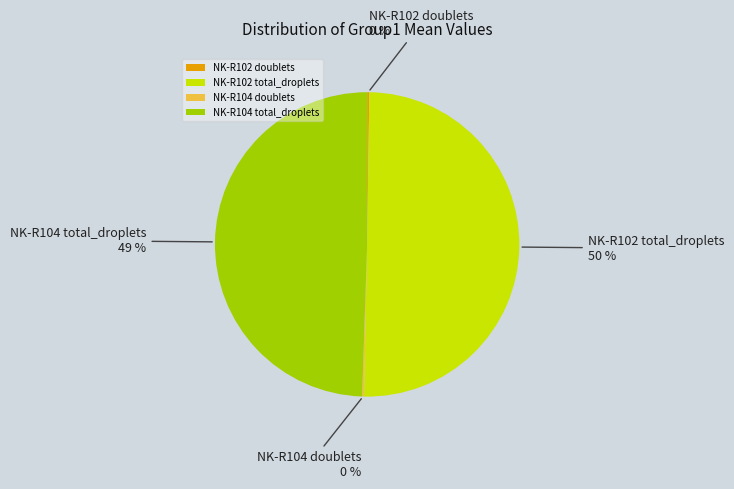

The NK-R102 total_droplets slice represents 57% of the pie. True or false?

False